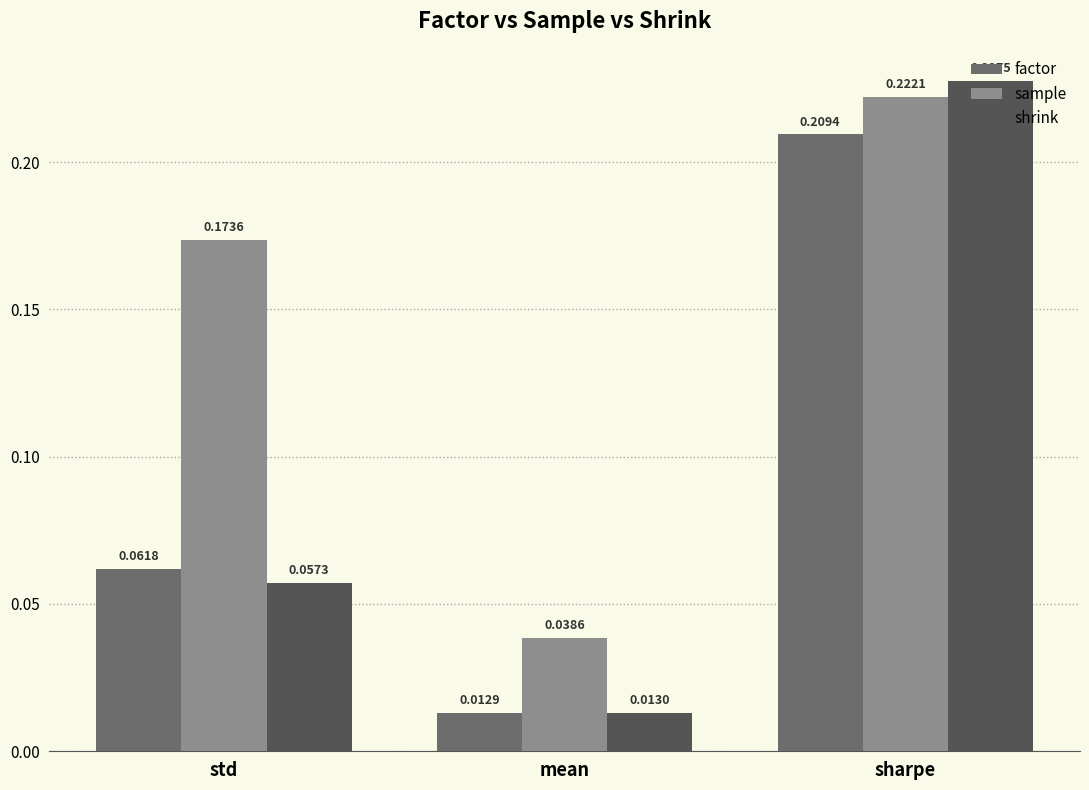

True or false: shrink has a value of 0.0 at std.

False